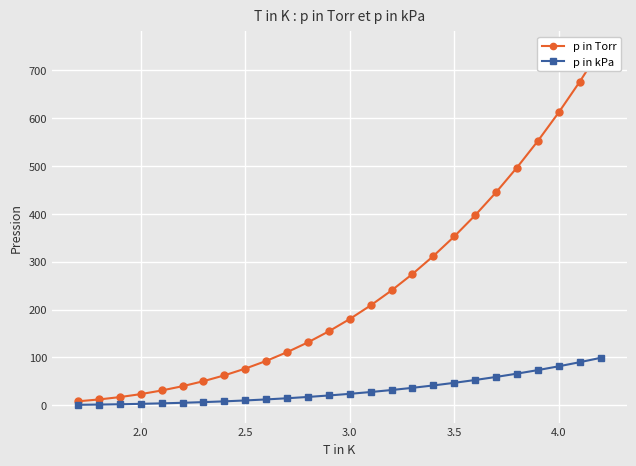

The value of p in kPa at 3.5 is 47.0. True or false?

True